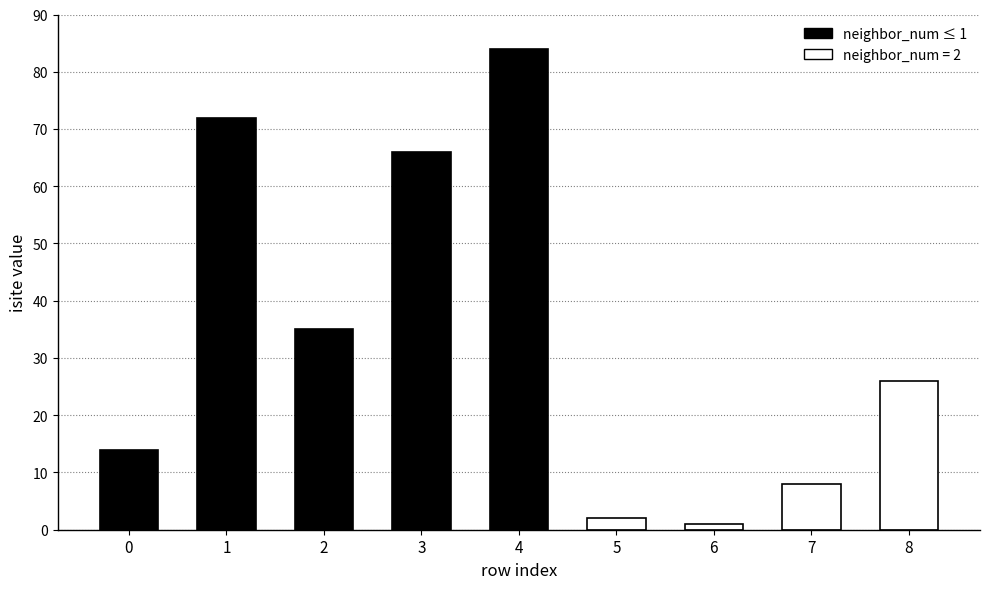

Reading left to right, list all the values displayed in this chart.

0=14	1=72	2=35	3=66	4=84	5=2	6=1	7=8	8=26